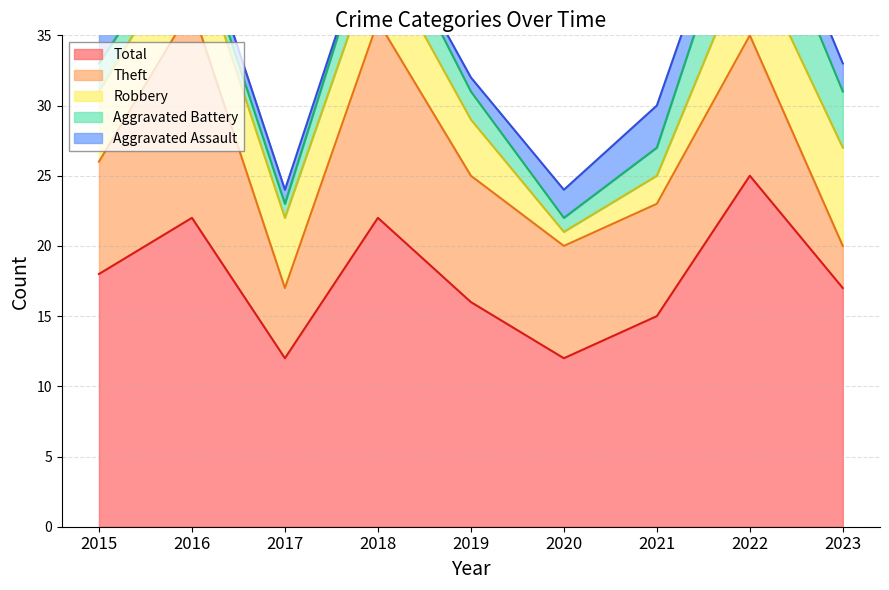

What is the maximum value for Aggravated Assault?

3